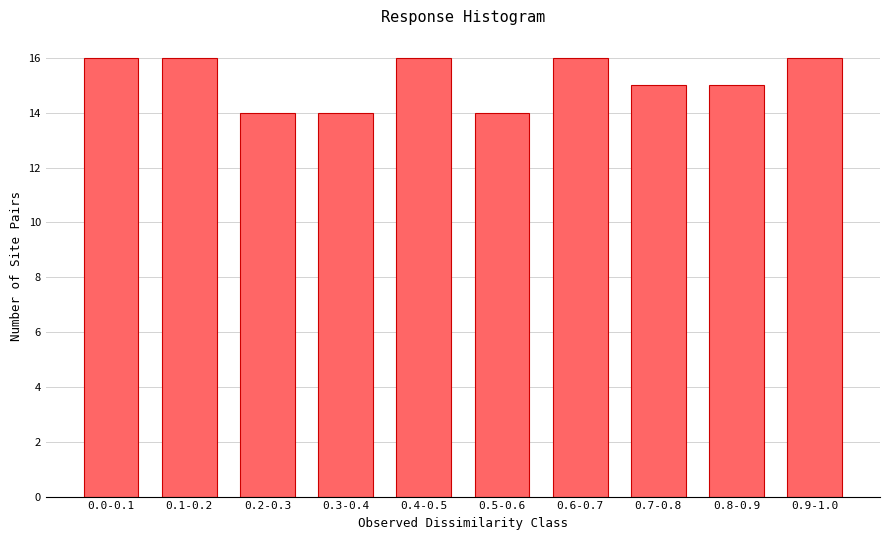

Reading right to left, transcribe all the data shown in this chart.

0.9-1.0=16	0.8-0.9=15	0.7-0.8=15	0.6-0.7=16	0.5-0.6=14	0.4-0.5=16	0.3-0.4=14	0.2-0.3=14	0.1-0.2=16	0.0-0.1=16